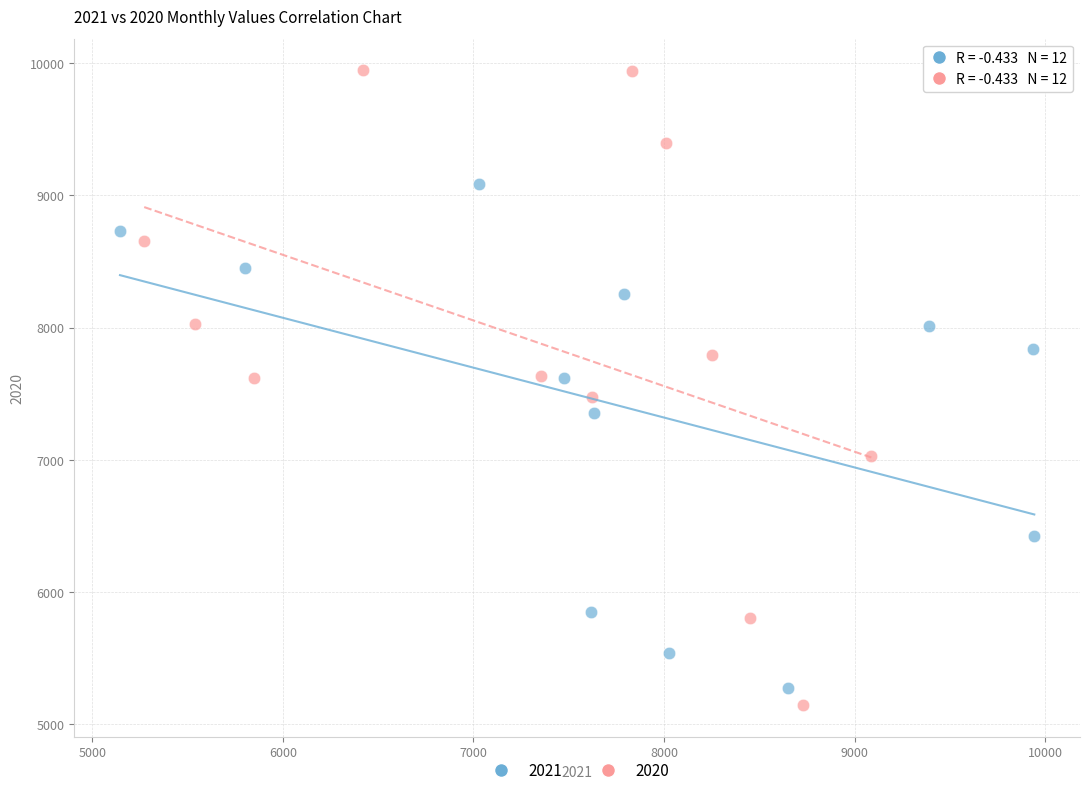

What are all the series names shown in the legend?

2021, 2020